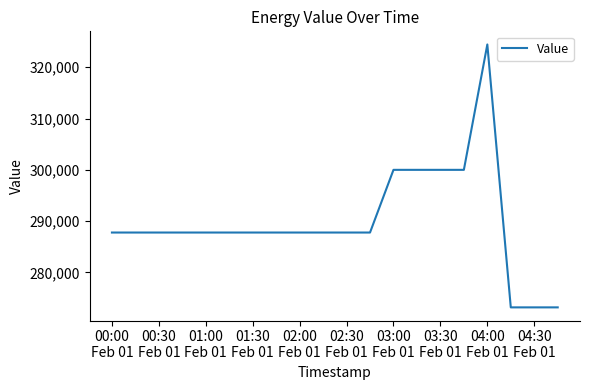

What is the minimum value shown in the chart?

273175.7